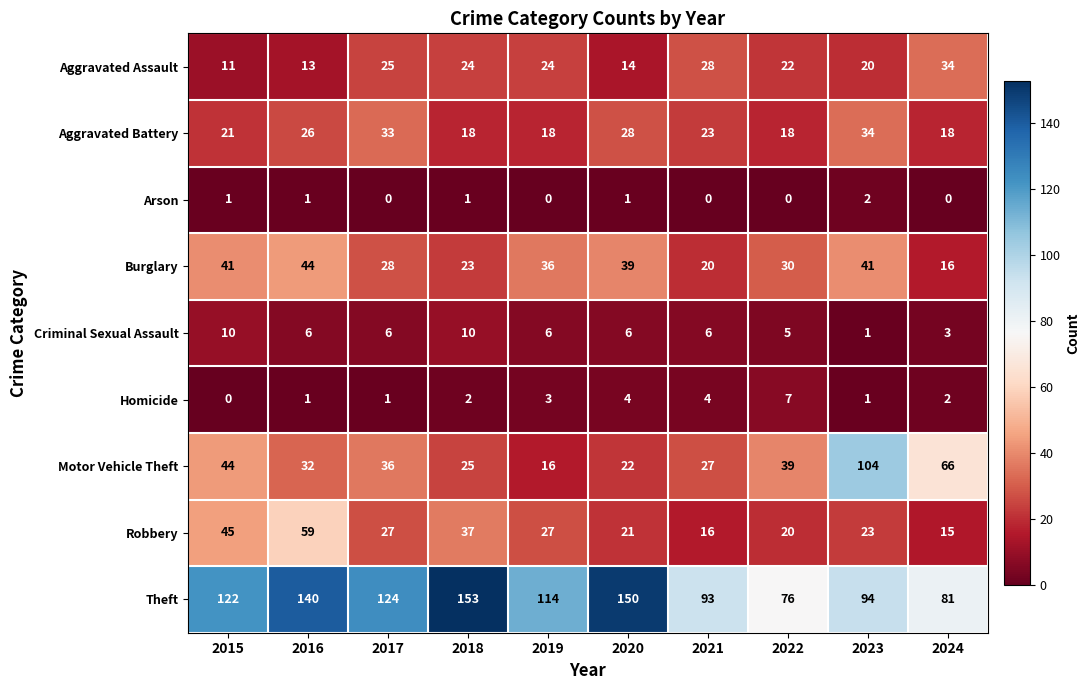

Which series changed the most between 2017 and 2022?

Theft